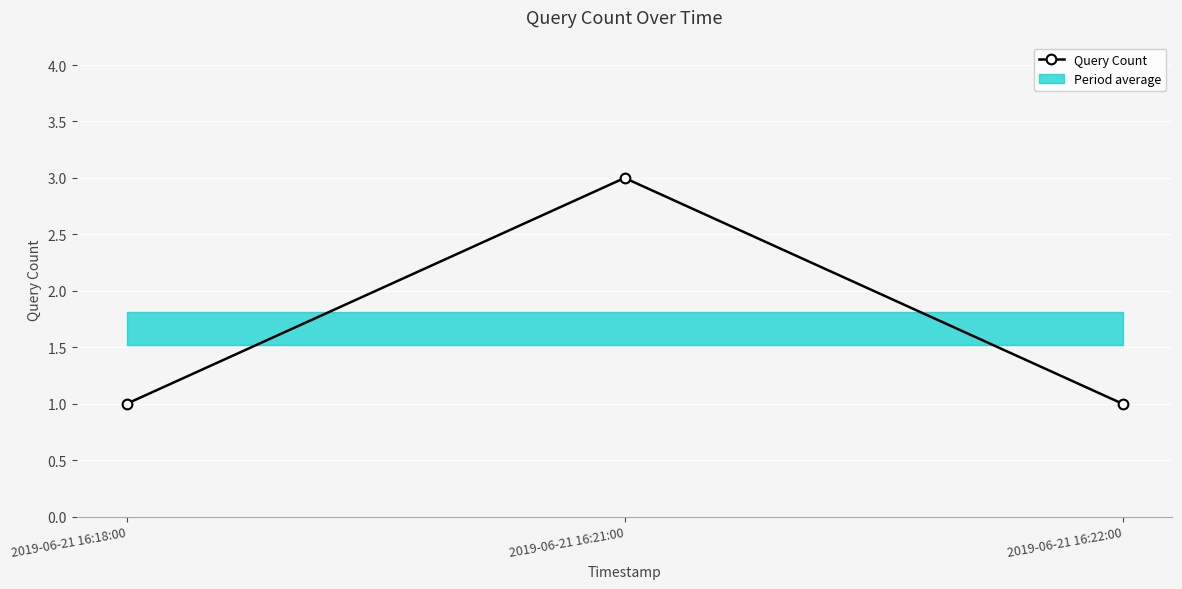

What is the sum of the values at 2019-06-21 16:22:00 and 2019-06-21 16:18:00?

2